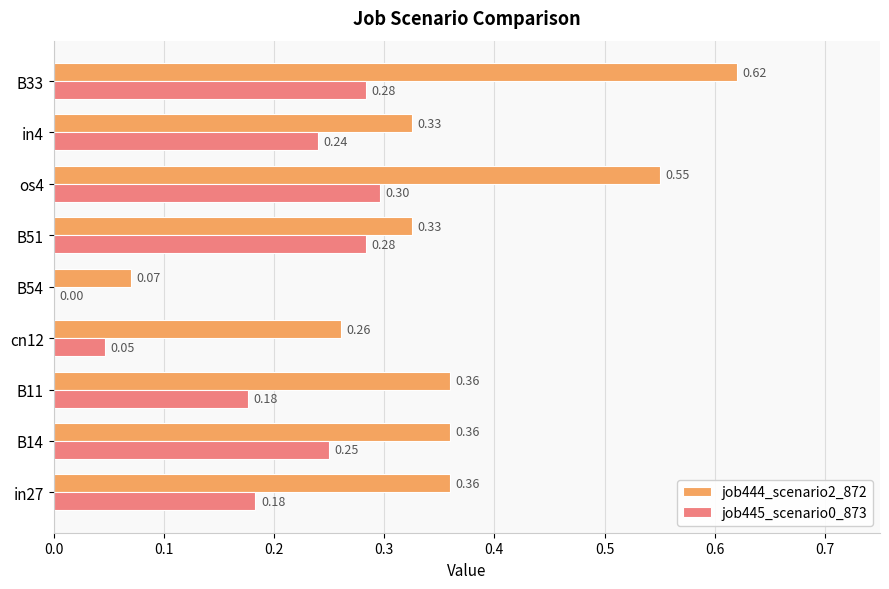

Which series has the largest total across all categories?

job444_scenario2_872